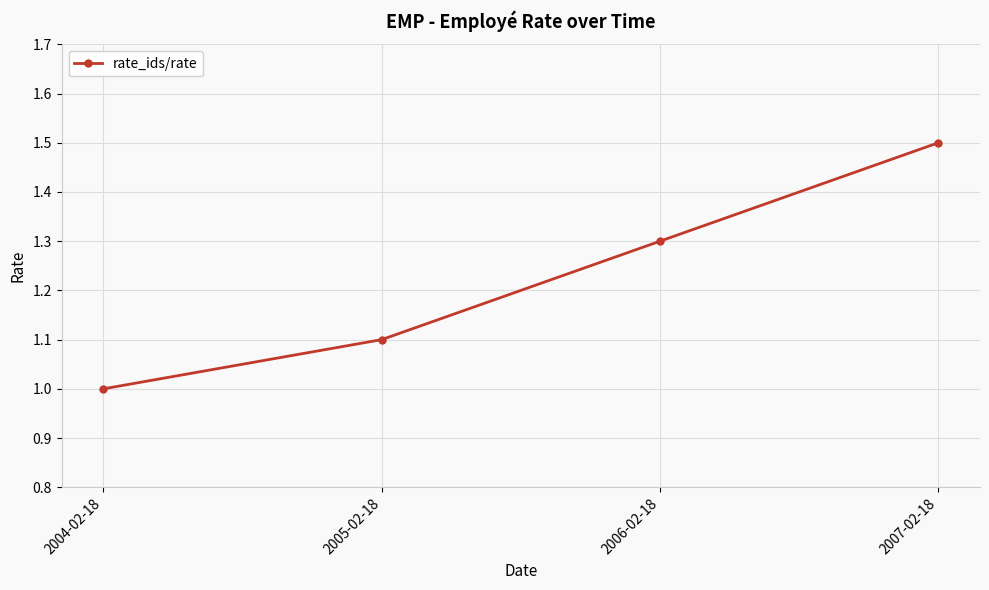

Which label corresponds to the largest value in the chart?

2007-02-18